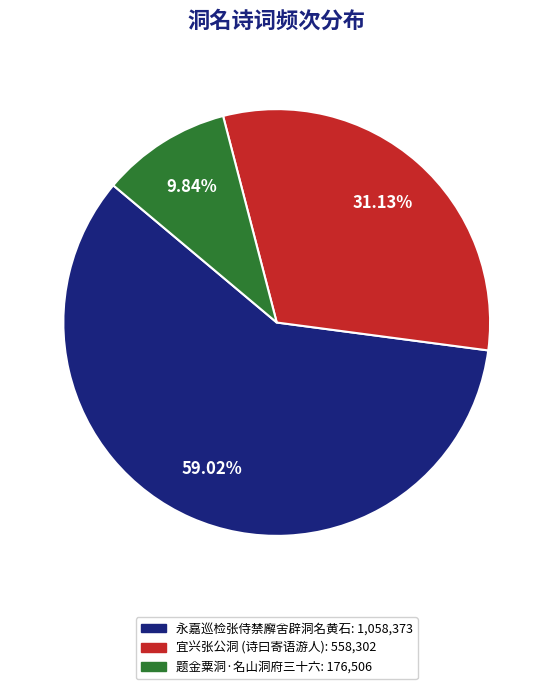

Count the number of slices in the pie.

3